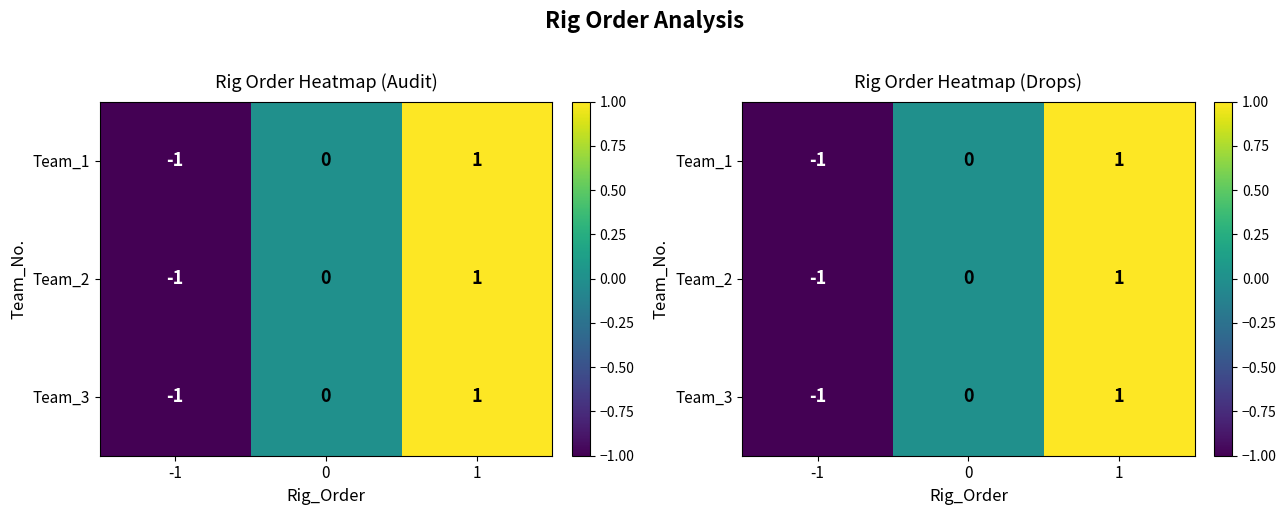

What is the highest value of the Team_3 series?

1